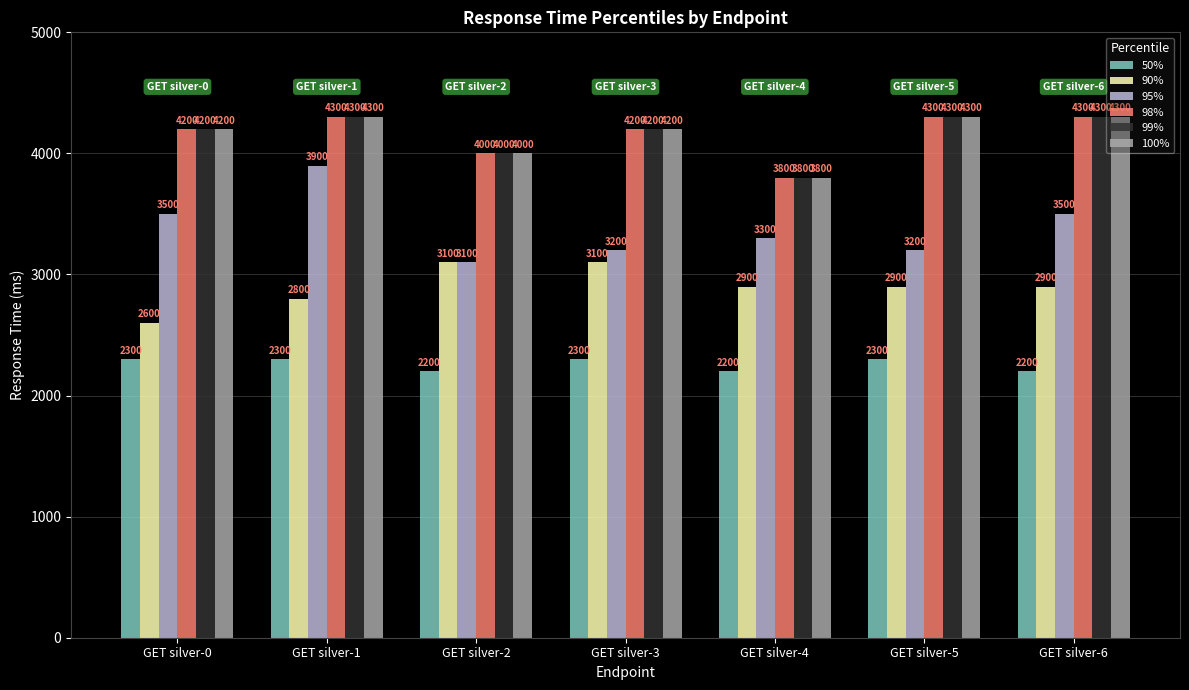

True or false: 50% has a value of 2200 at GET silver-2.

True